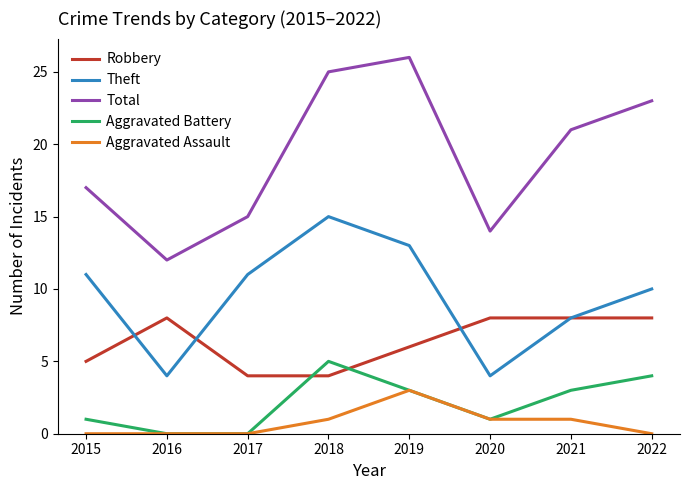

True or false: Aggravated Battery and Theft cross at least once.

False